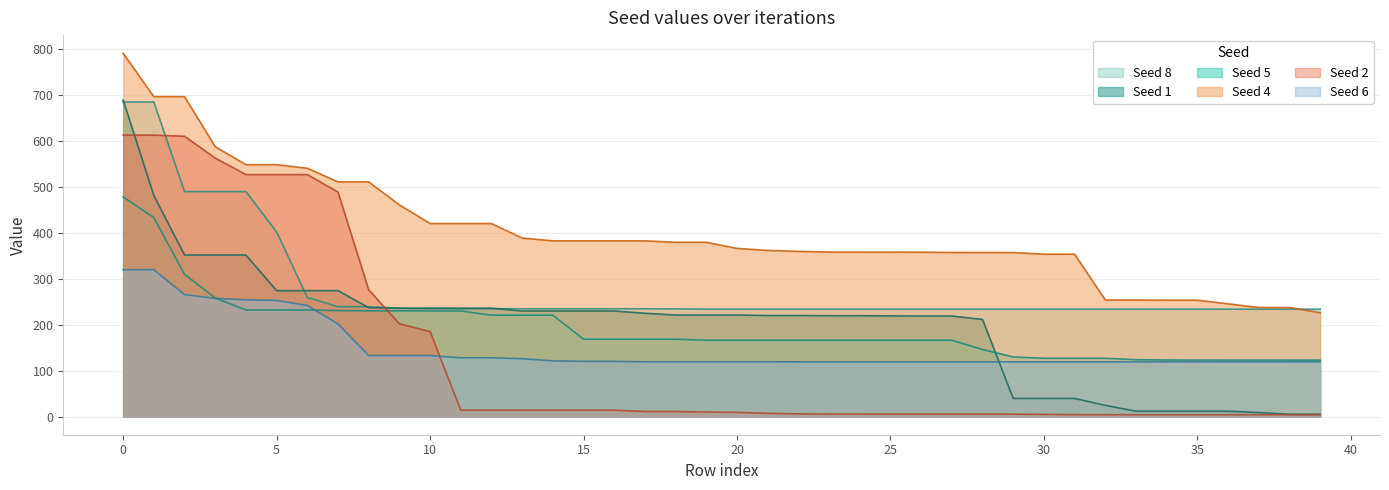

At which label does Seed 4 reach its peak?

0